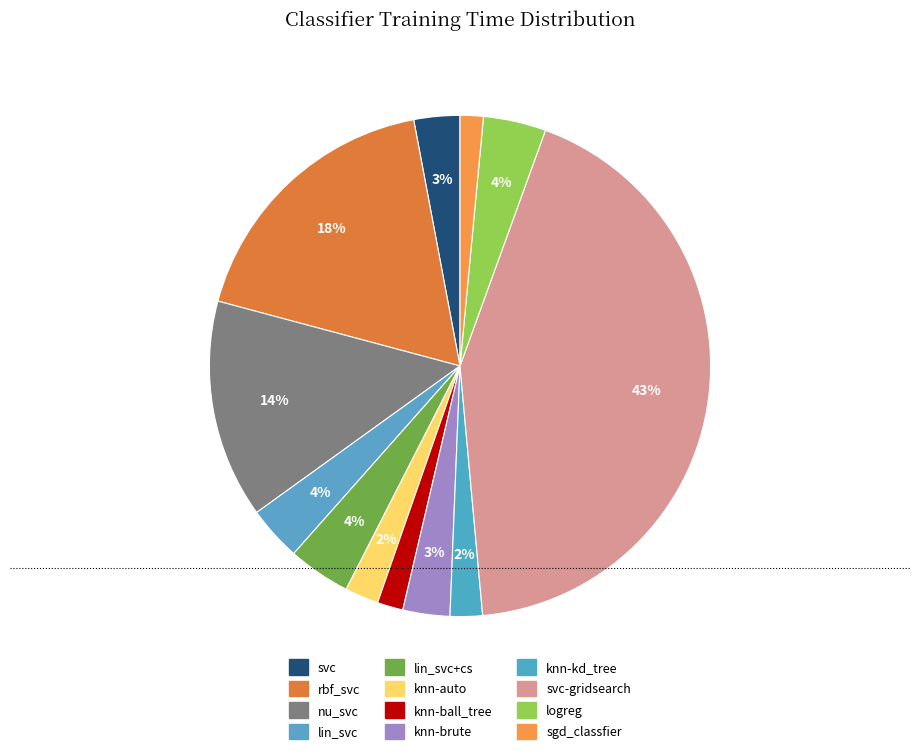

Does logreg represent more than half of the total?

No